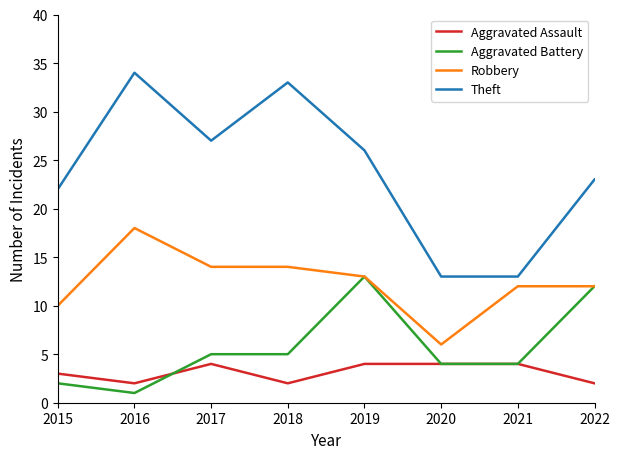

What is the total value across all series at 2021?

33